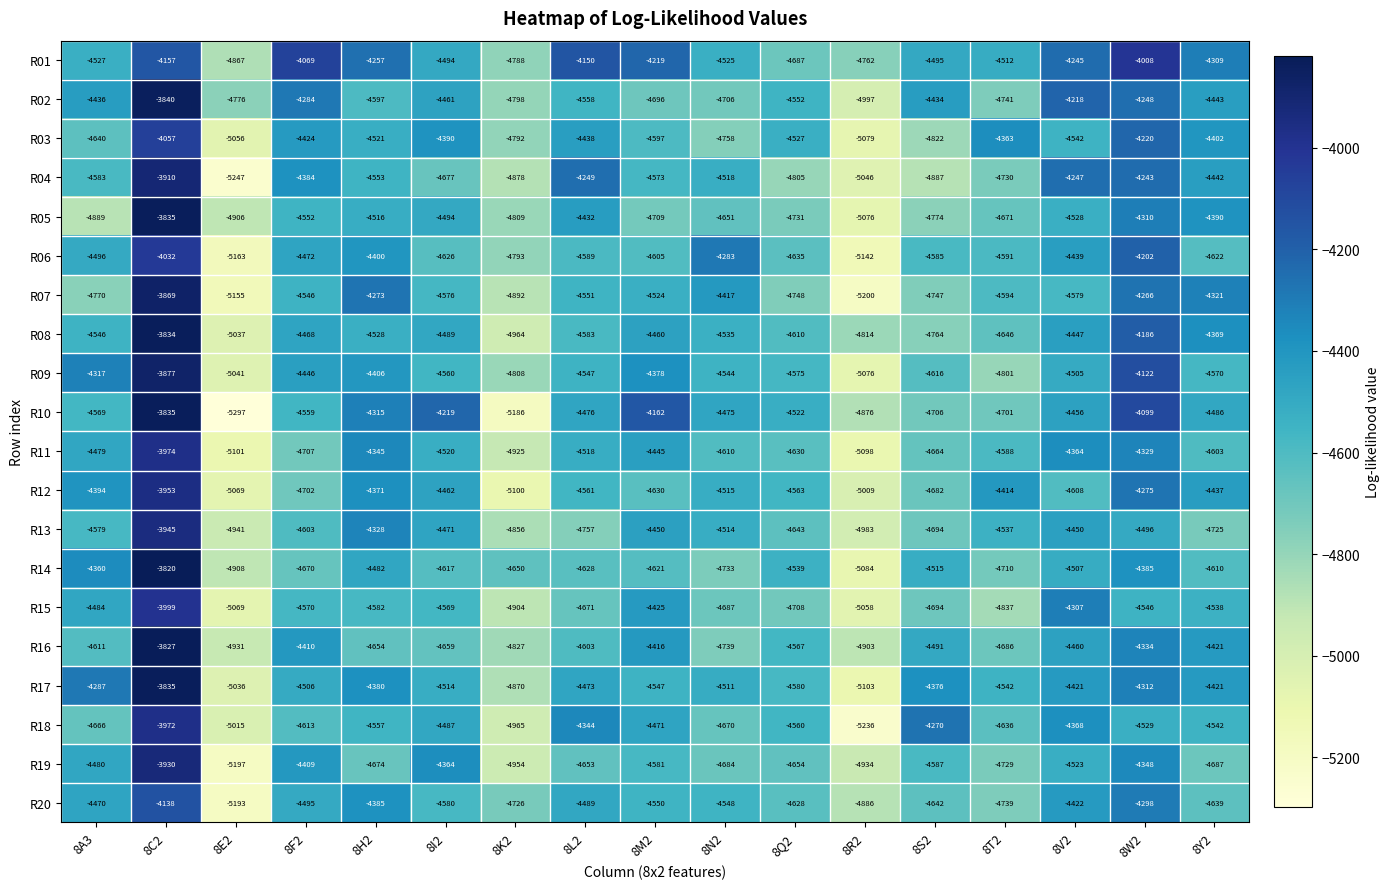

What is the smallest value displayed?

-5297